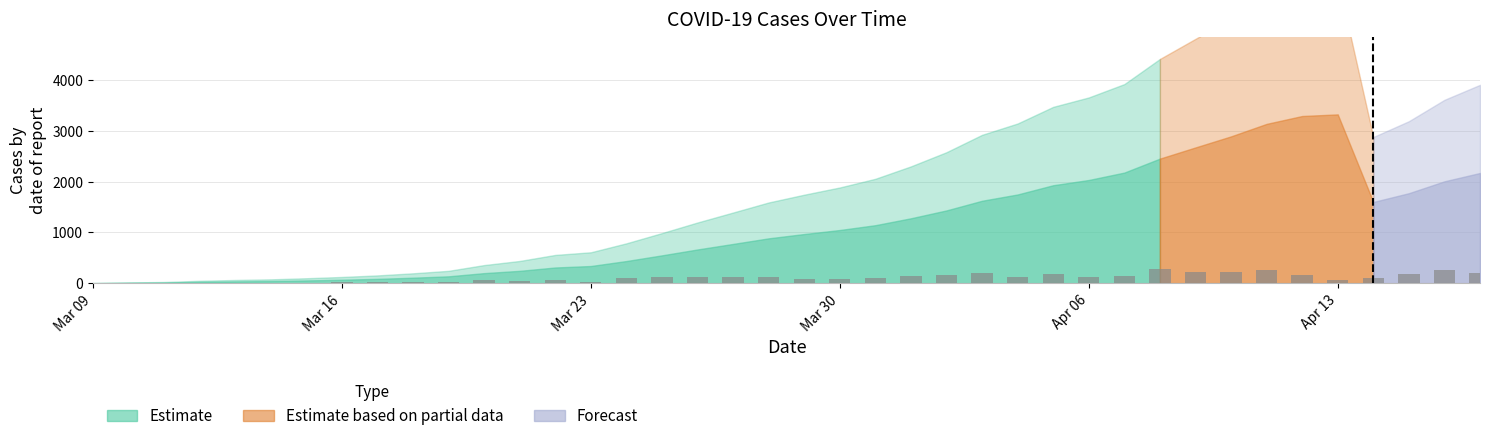

What is the greatest value displayed?

279